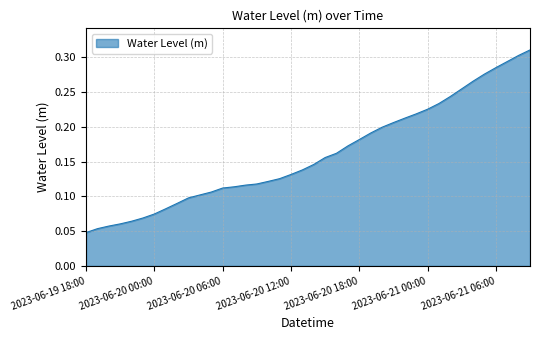

What is the difference between the maximum and minimum values?

0.3